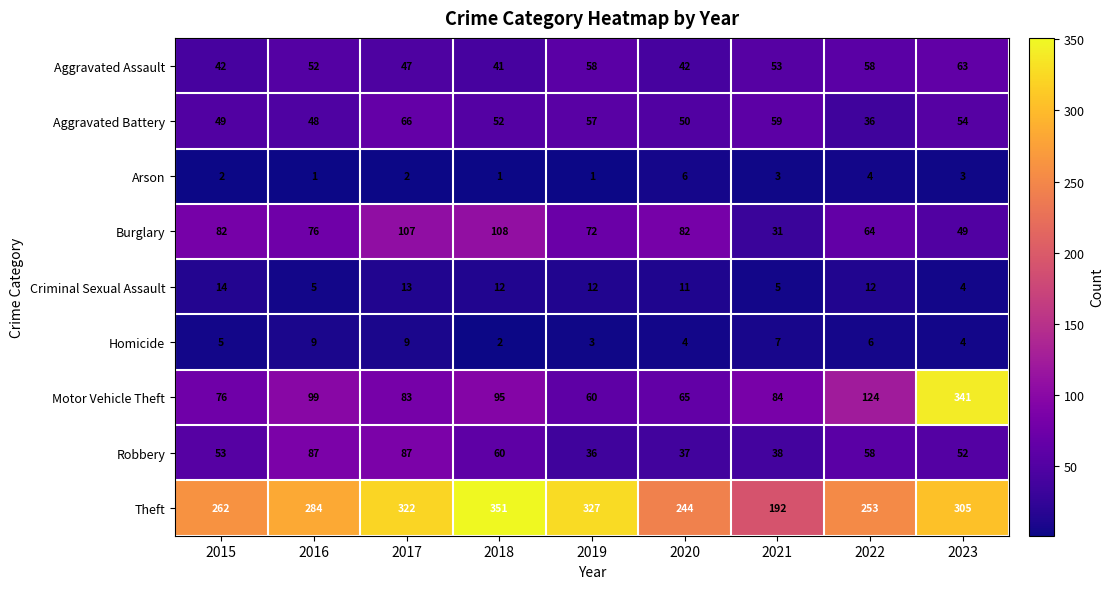

At how many categories does at least one series exceed 194?

8